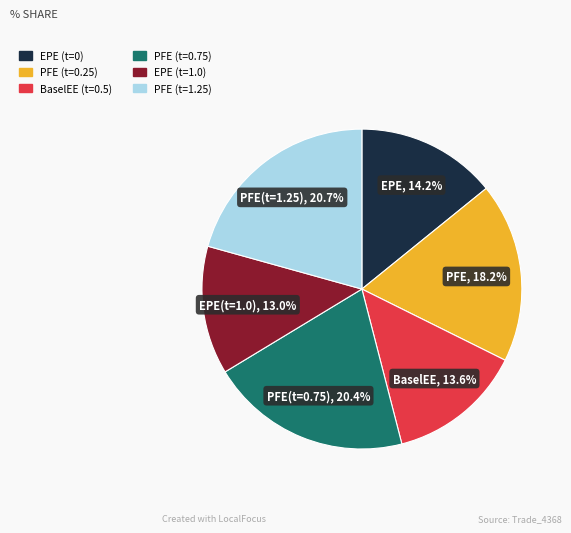

Is there any slice that represents more than half of the pie?

No